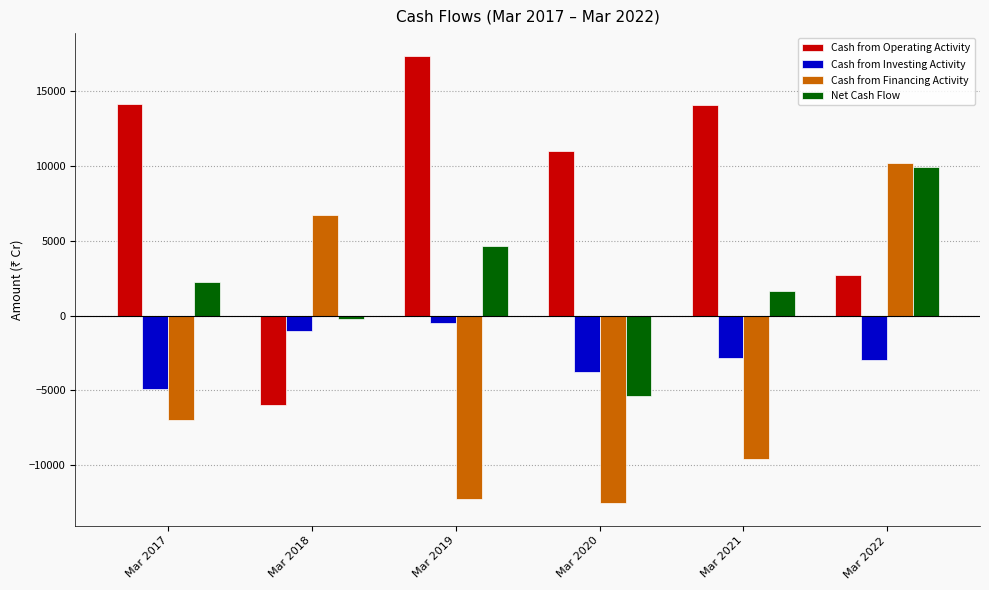

Which category has the highest value across all series?

Mar 2019